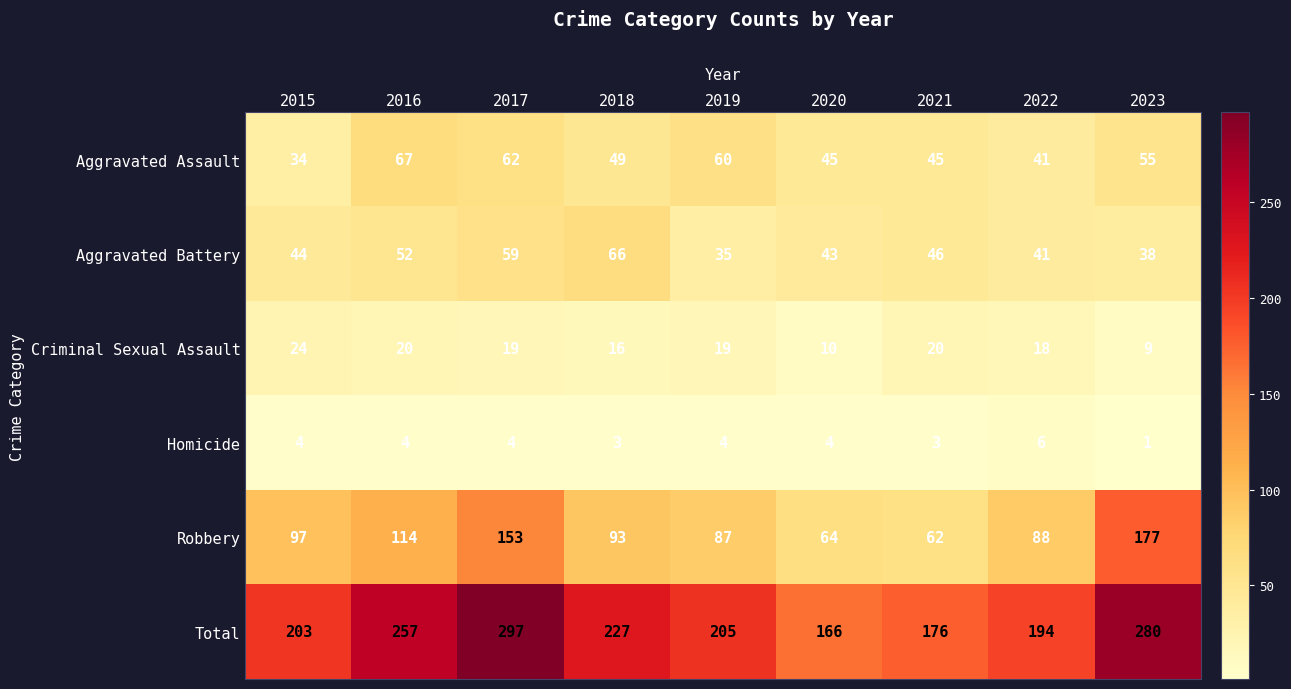

What is the difference between the maximum and second lowest values in the Criminal Sexual Assault series?

14